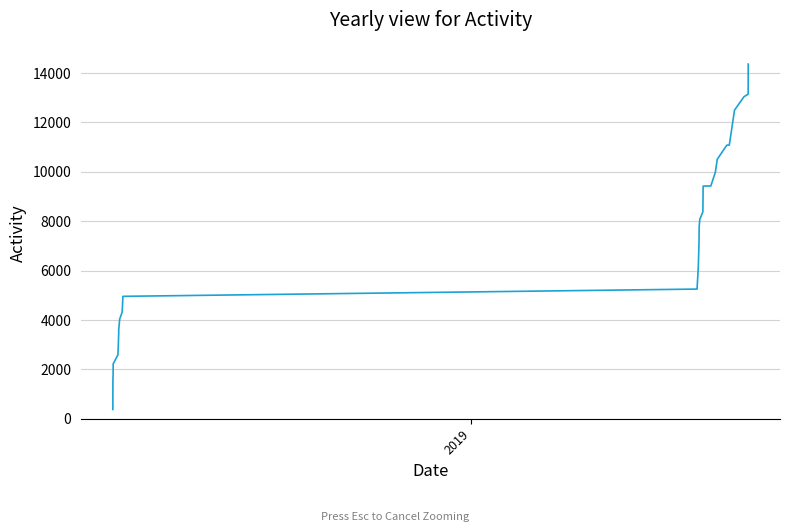

What is the maximum value shown in the chart?

14362